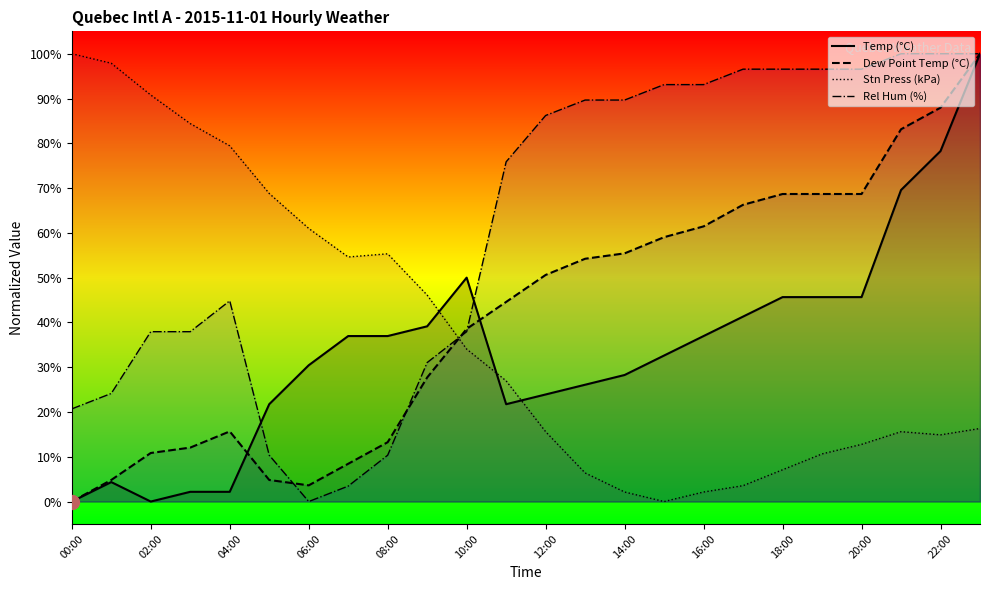

How many times do Stn Press (kPa) and Temp (°C) cross each other?

3